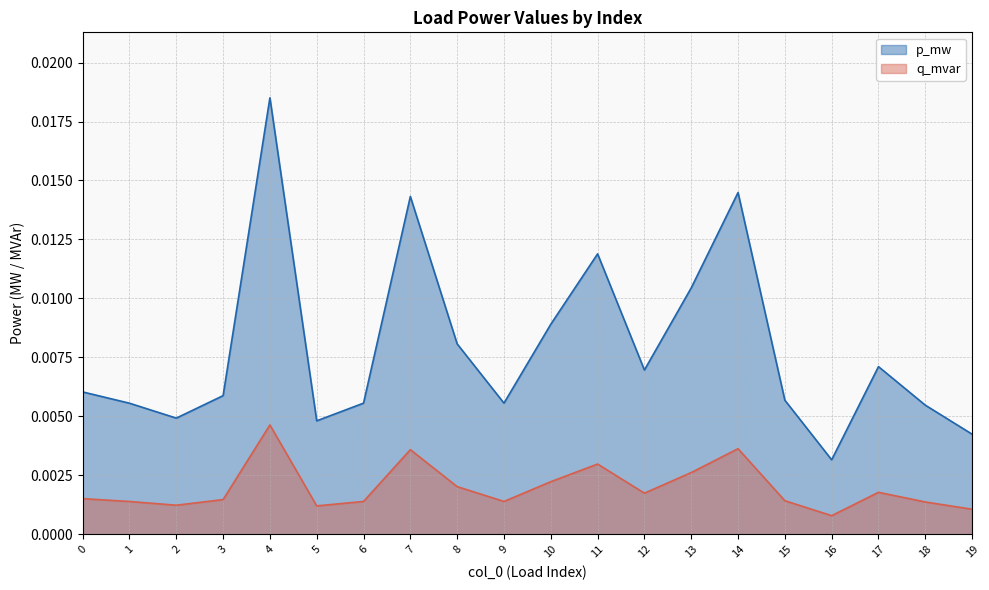

Where is the first local minimum for p_mw line?

2